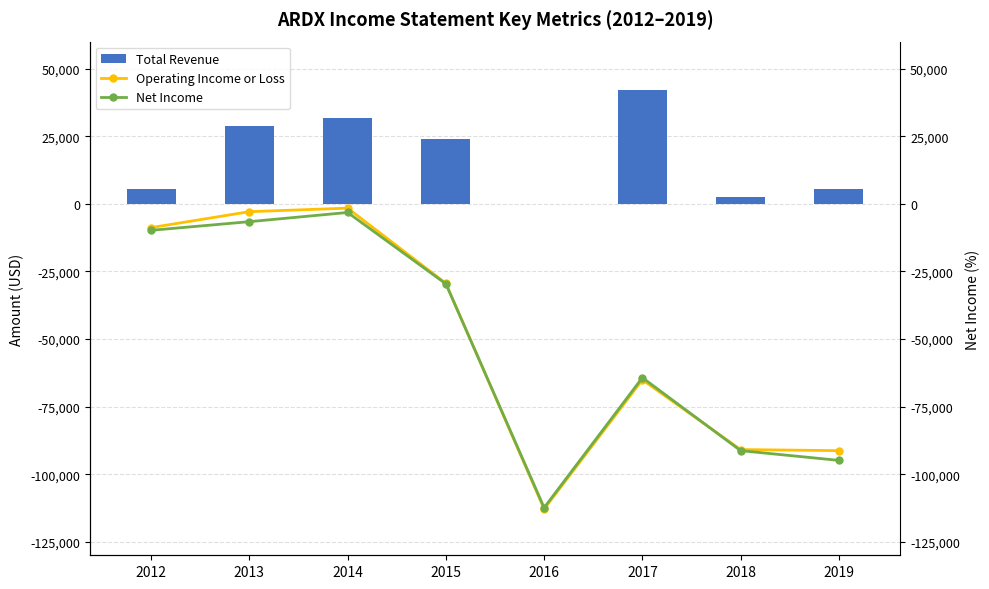

Read the Total Revenue value at 2013, to the nearest 100.

28900